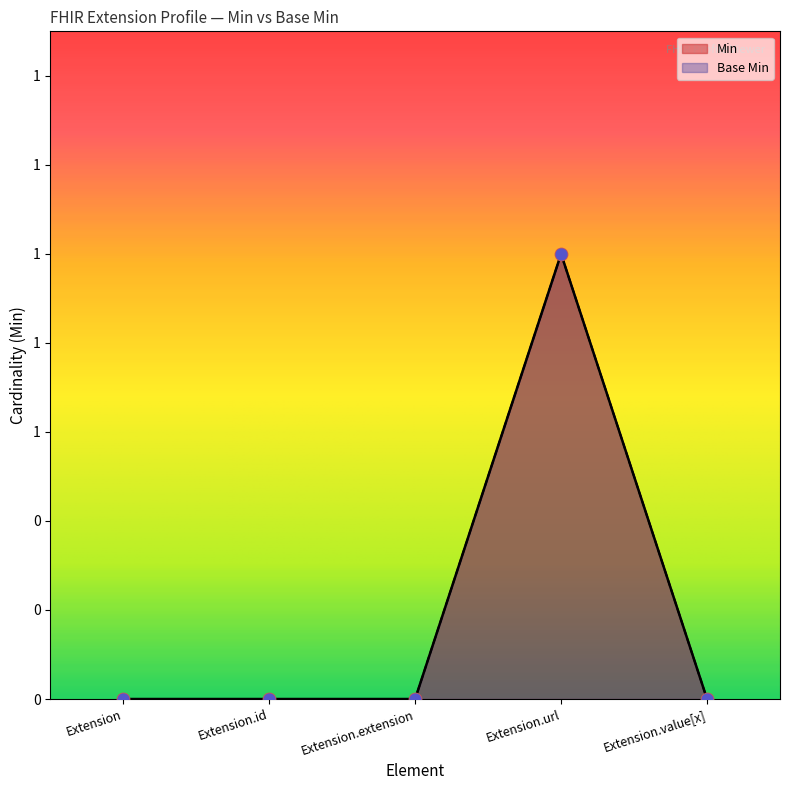

At which category is the sum across all series the highest?

Extension.url